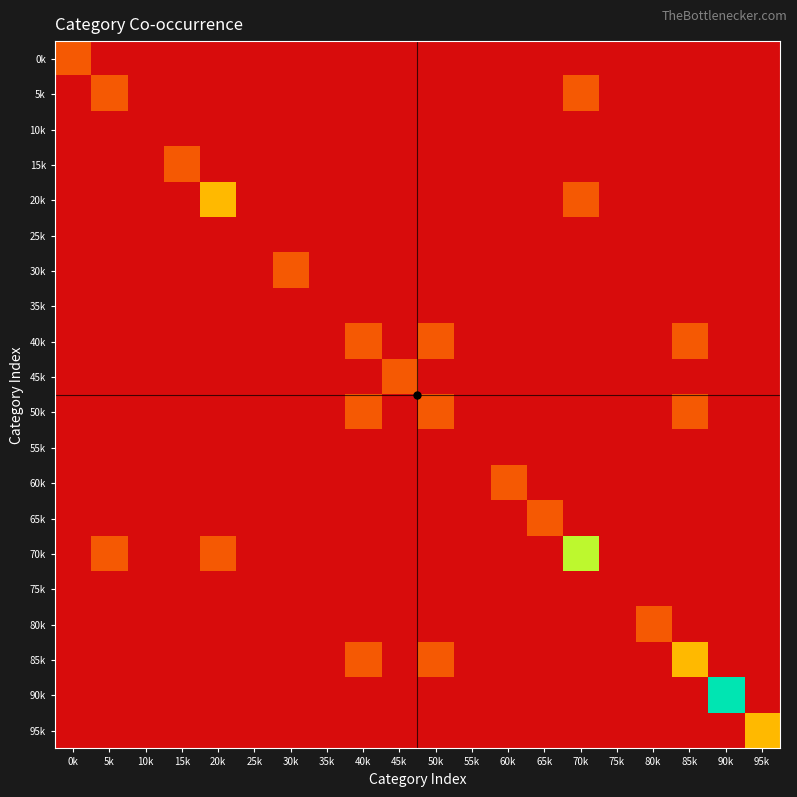

Which series has the largest range (max minus min)?

90k